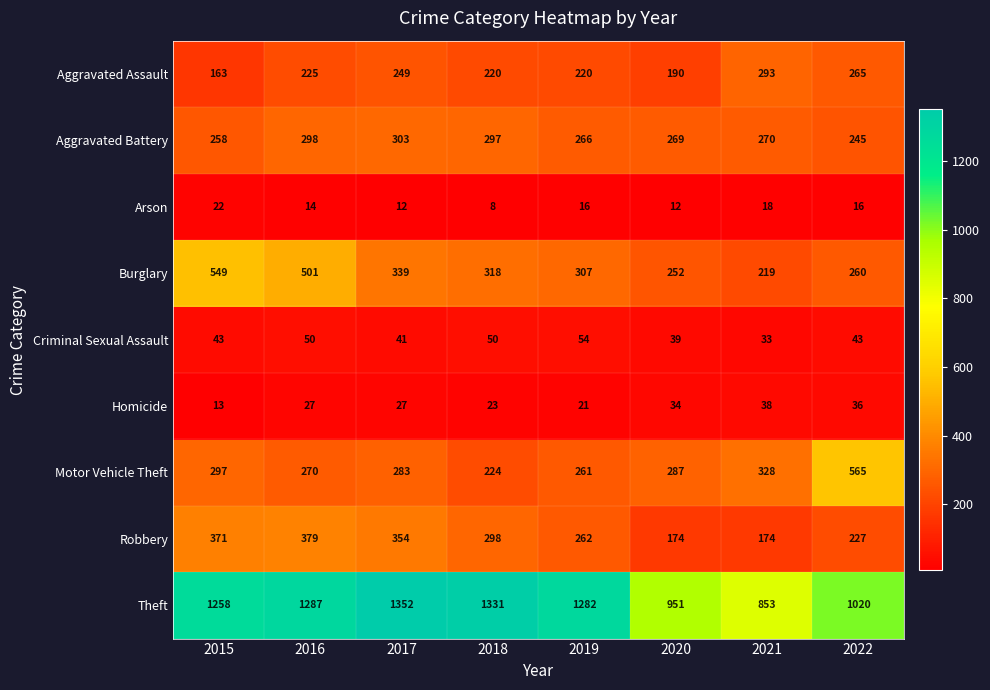

Which category has the lowest value across all series?

2018